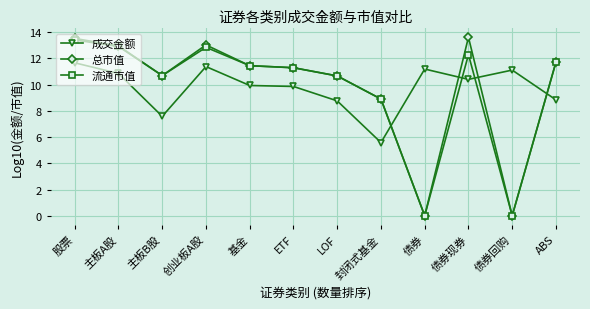

What is the sum of all 流通市值 values?

116.1